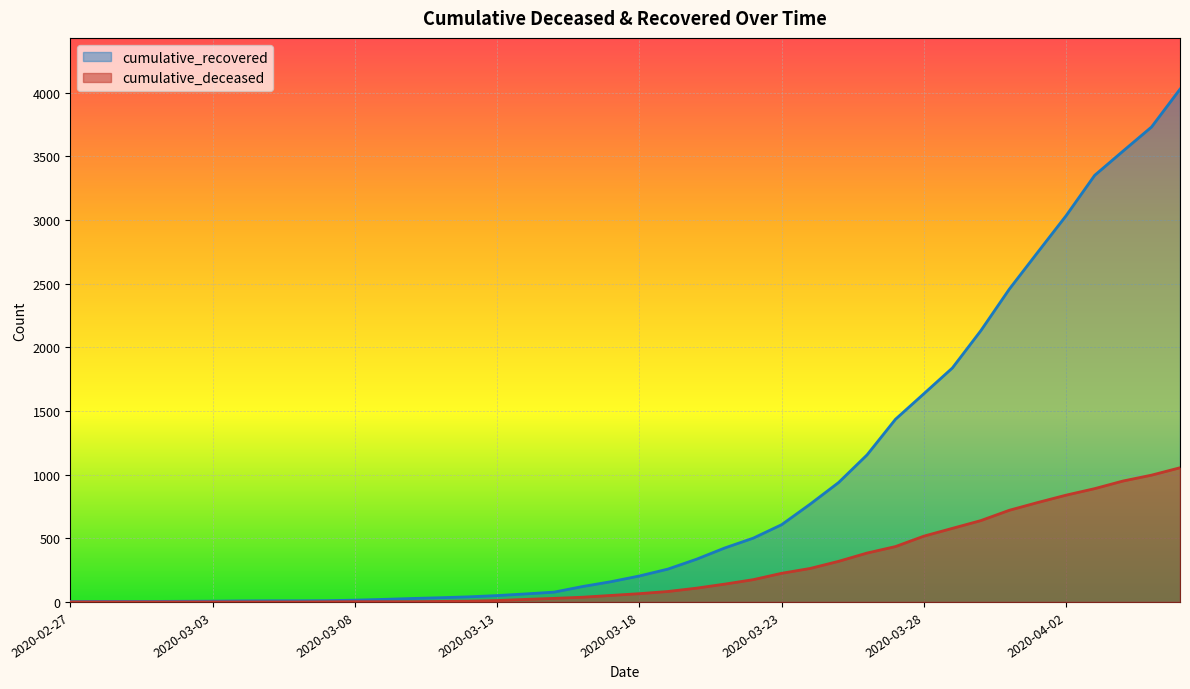

Which has a higher value, 2020-02-27 or 2020-03-31?

2020-03-31